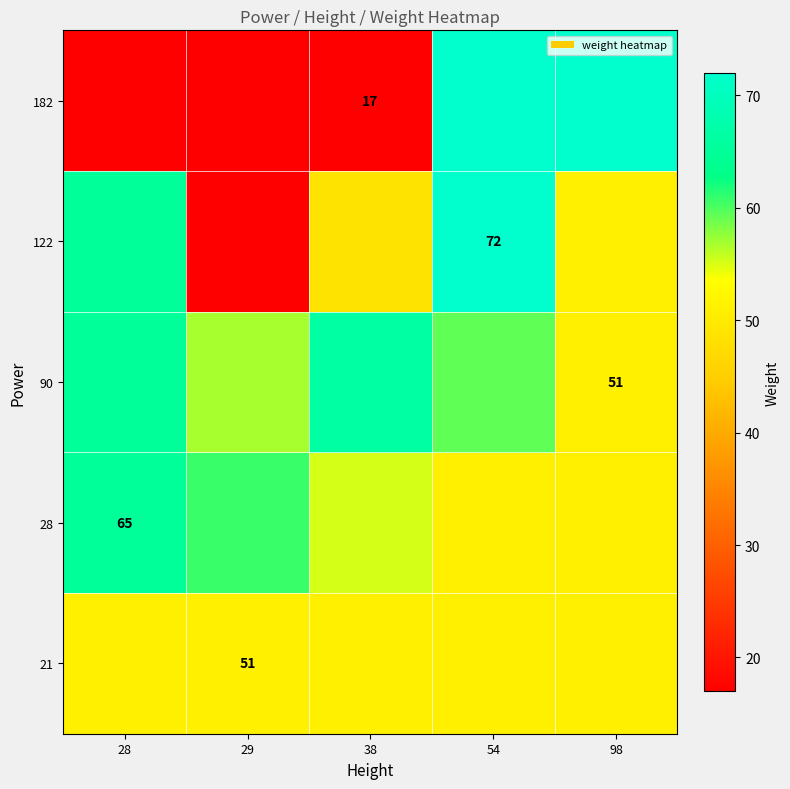

What is the difference between the maximum and second lowest values in the 28 series?

14.0